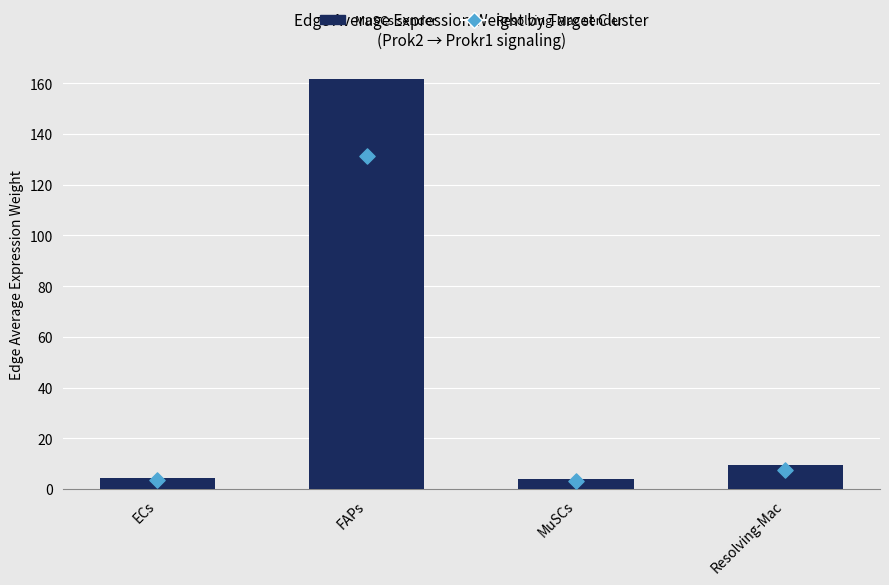

Which series has the largest total across all categories?

MuSCs sender (Edge avg expr weight)